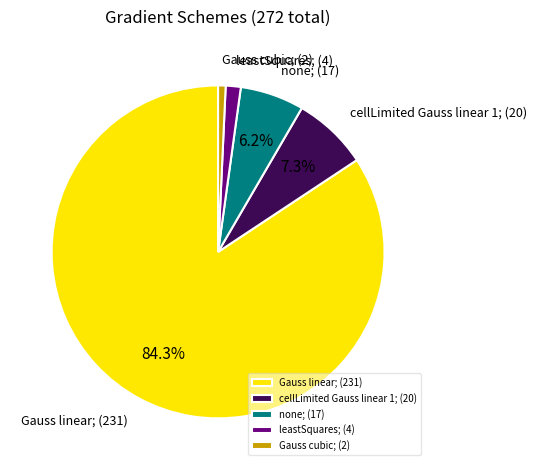

What is the majority slice?

Gauss linear;